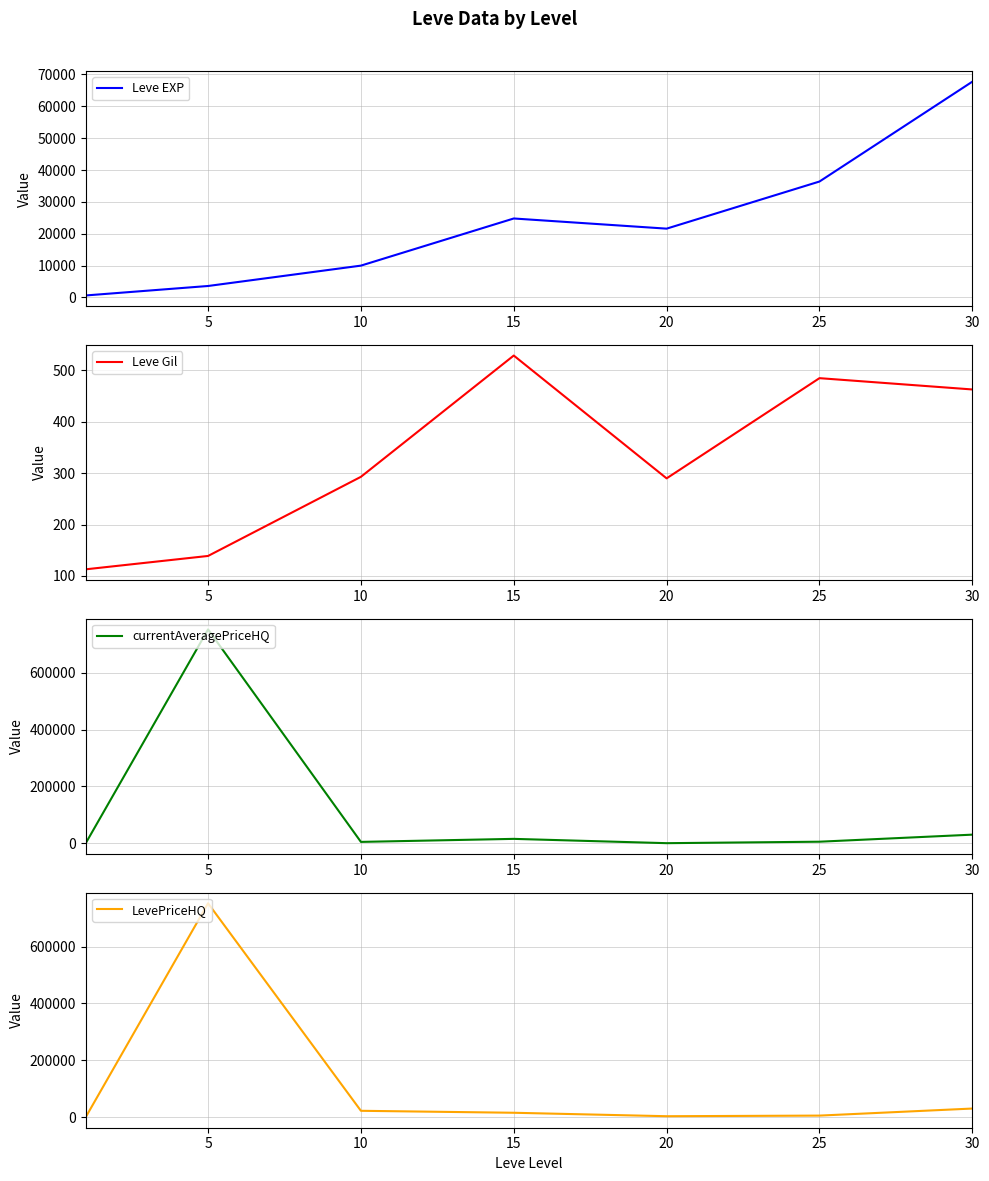

Does the chart have visible grid lines?

Yes